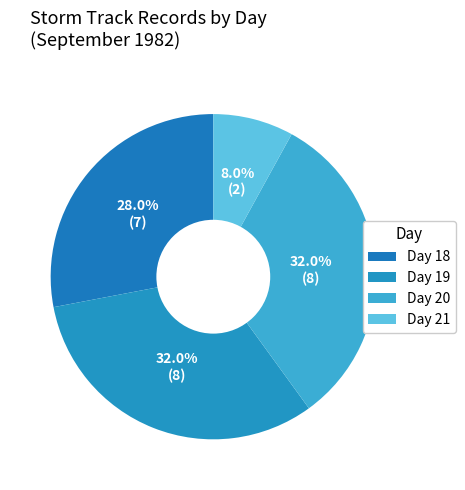

What is the ratio of the value at Day 18 to the value at Day 19?

0.9